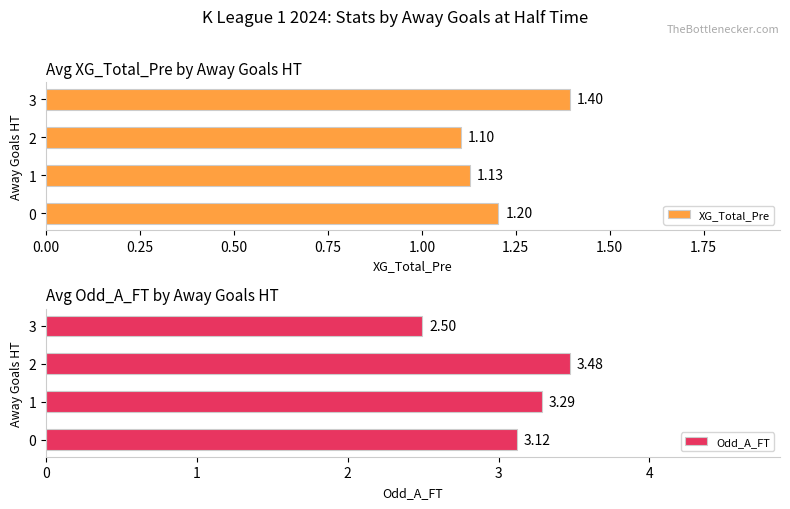

What is the difference between the Odd_A_FT values at 3 and 0?

0.6